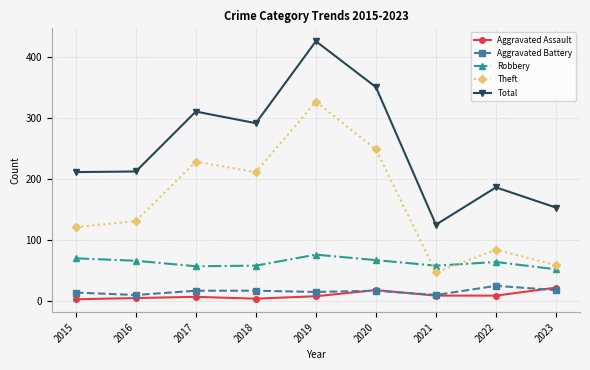

What are all the series names shown in the legend?

Aggravated Assault, Aggravated Battery, Robbery, Theft, Total